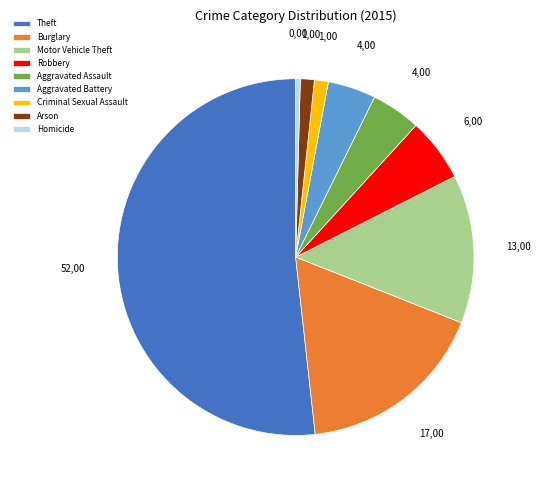

Is it true that Aggravated Assault is 4% of the pie?

True